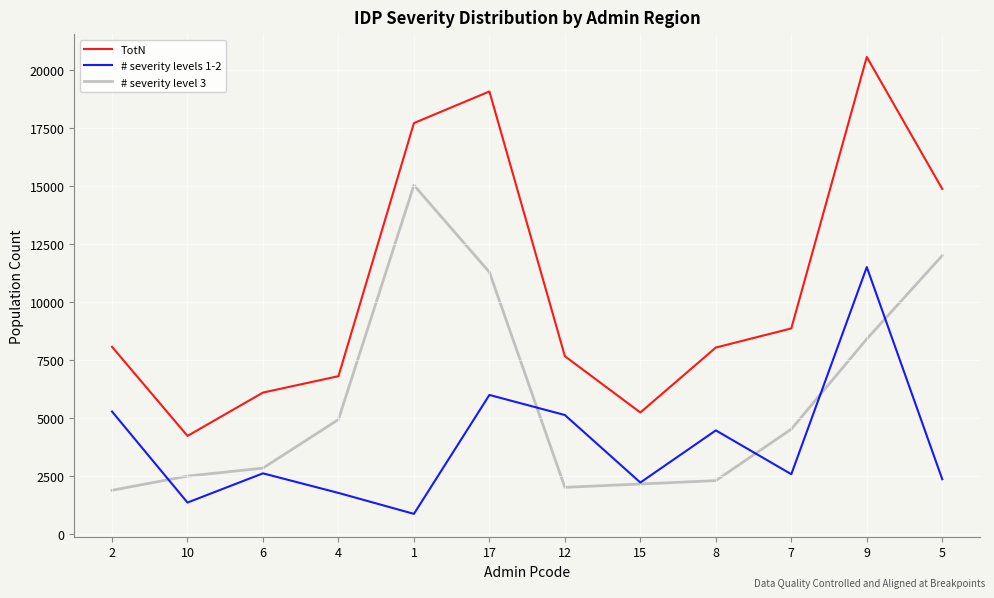

Which series has the largest range (max minus min)?

TotN